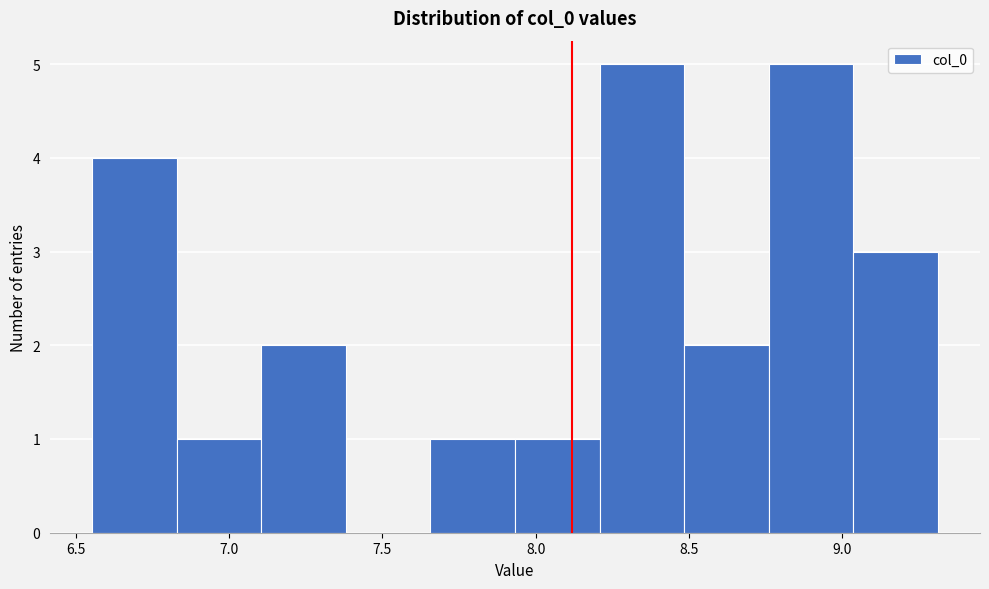

Reading left to right, transcribe this chart: for each bar, give the range it covers on the x-axis and its height. Neither the bar edges nor the heights are printed on the chart, so give them approximately, as read against the axes.

6.55 to 6.85: 4
6.85 to 7.10: 1
7.10 to 7.40: 2
7.40 to 7.65: 0
7.65 to 7.95: 1
7.95 to 8.20: 1
8.20 to 8.50: 5
8.50 to 8.75: 2
8.75 to 9.05: 5
9.05 to 9.30: 3